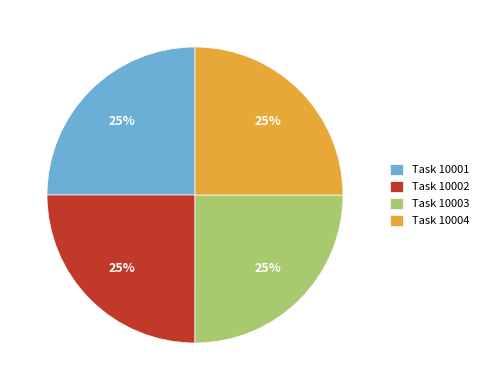

How many segments does this pie chart have?

4